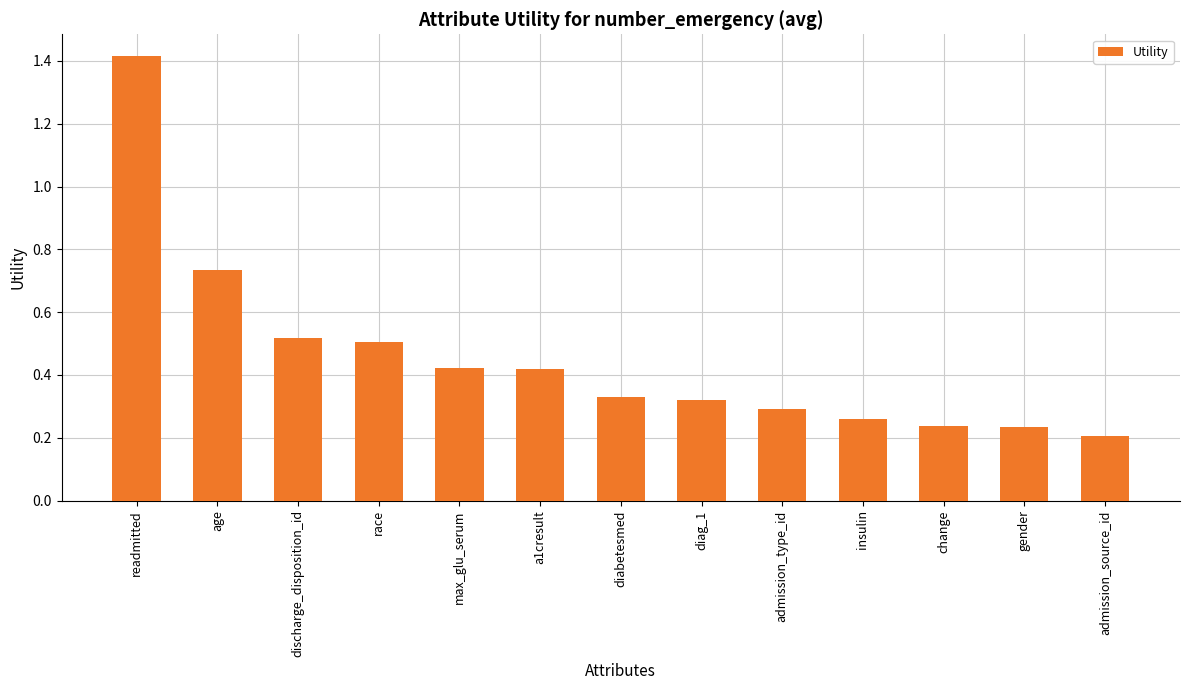

What is the sum of the values at admission_type_id and diabetesmed?

0.6